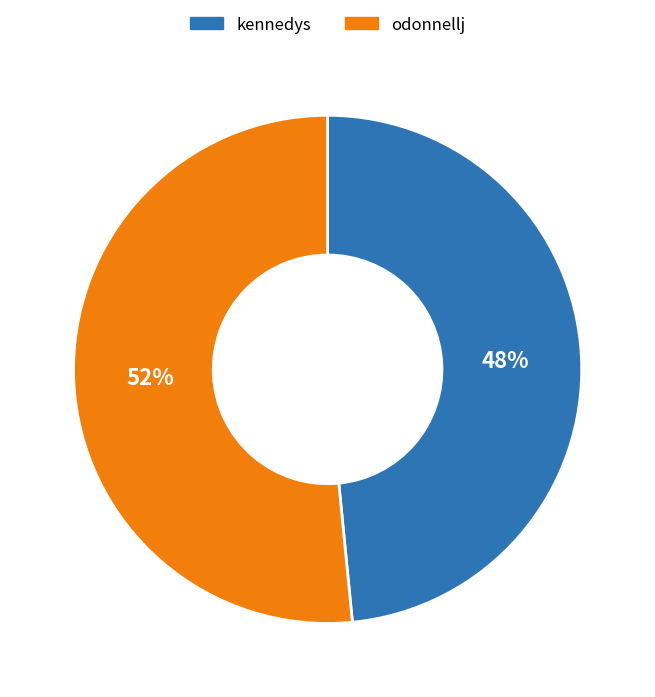

To the nearest percent, what is the average slice percentage?

50%